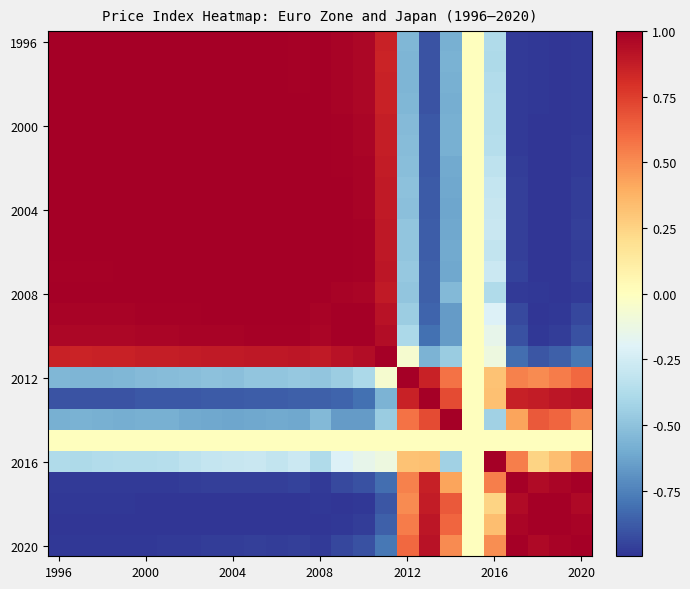

Count the number of data series in this chart.

25